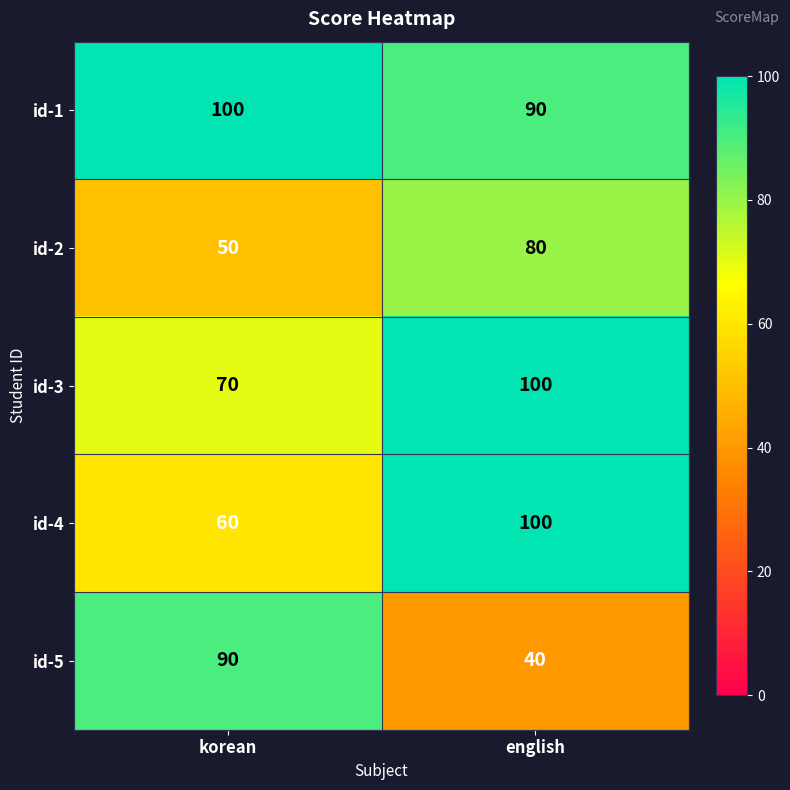

Which series changed the most between korean and english?

id-5